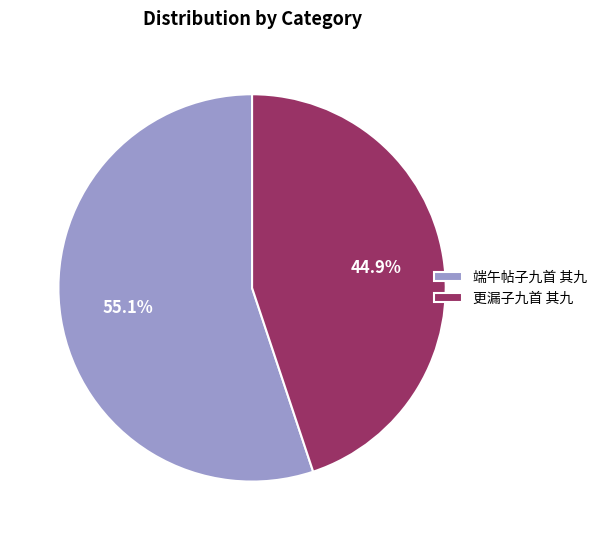

Is 更漏子九首 其九 the majority of the pie?

No